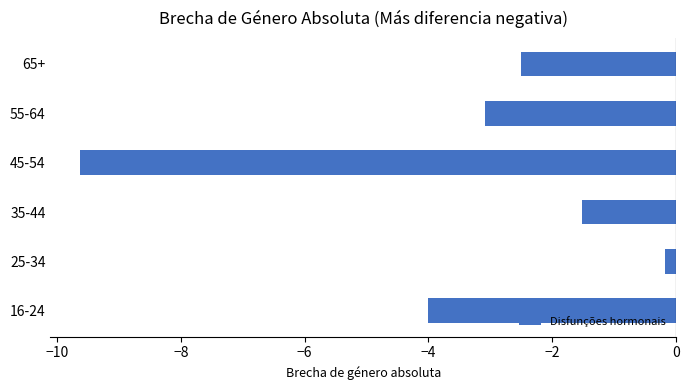

What is the average value?

-3.5